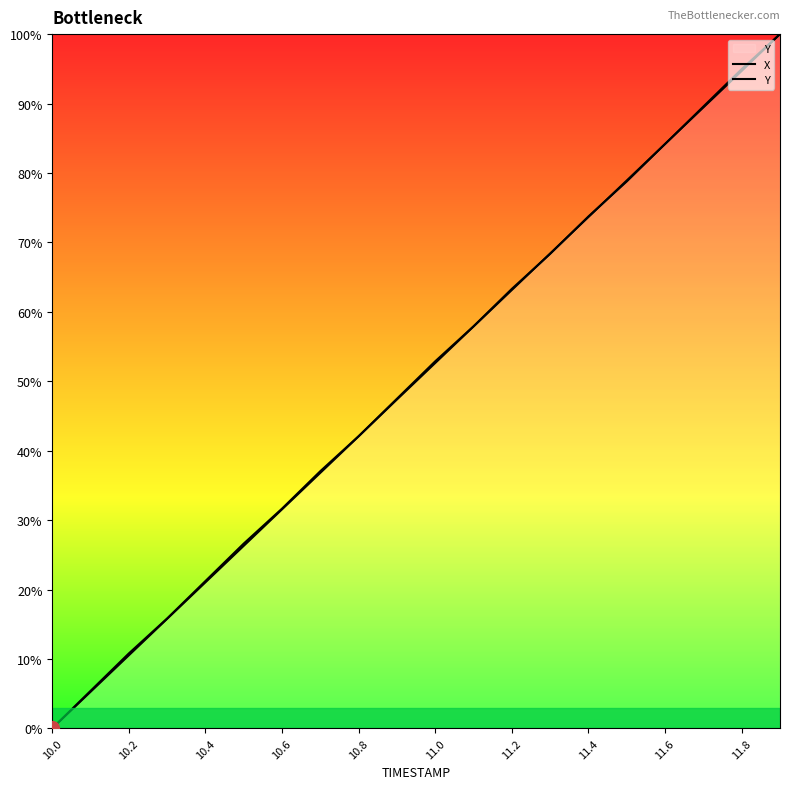

How many lines are shown in the chart?

2